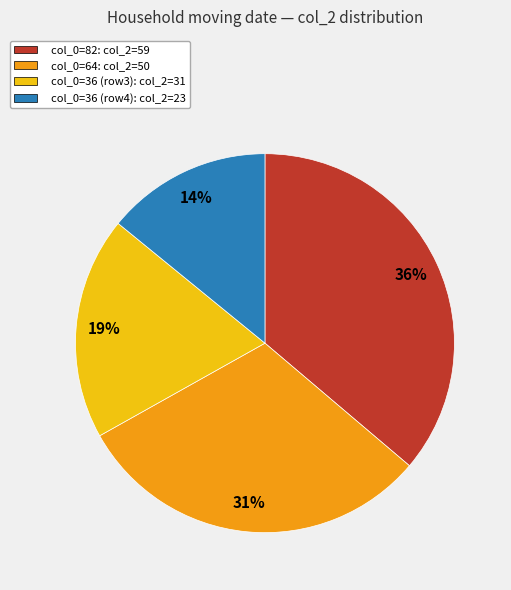

Does any single category account for the majority?

No